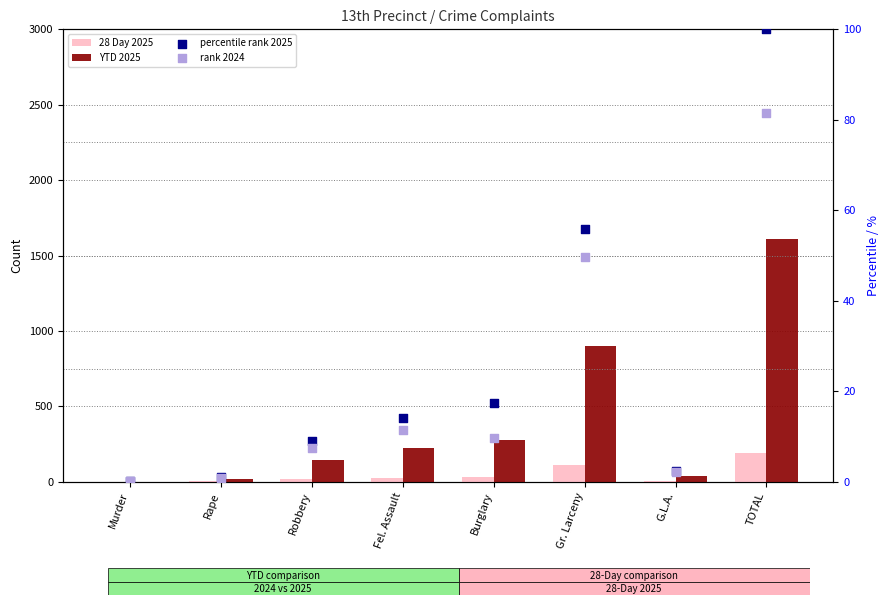

Which series contains the lowest Y value?

28 Day 2025